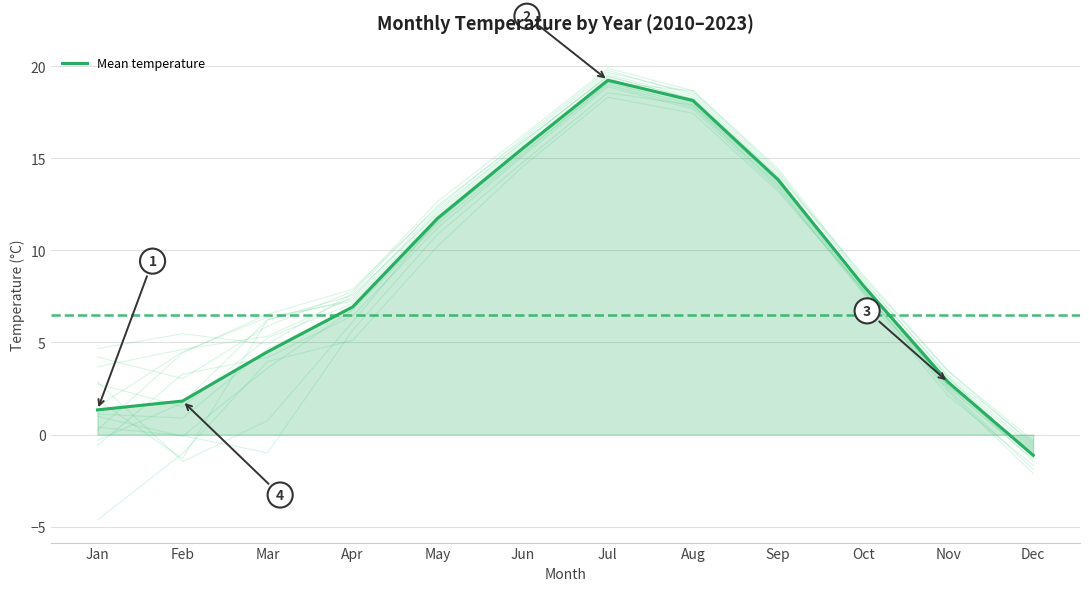

Which label corresponds to the smallest value in the chart?

Dec